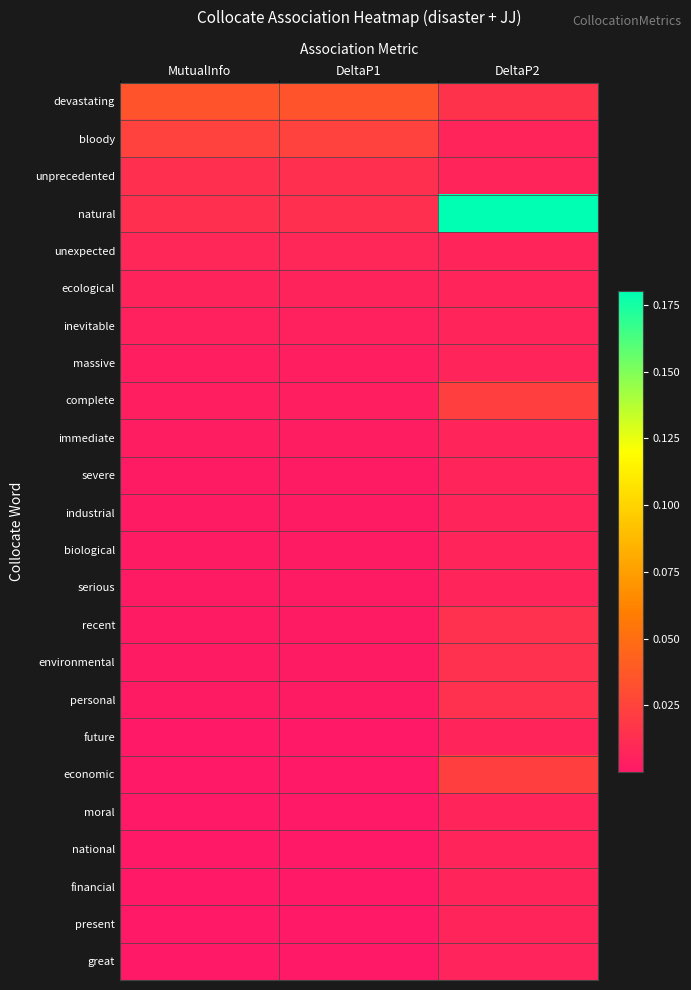

Which has a higher value, DeltaP2 or DeltaP1?

DeltaP1